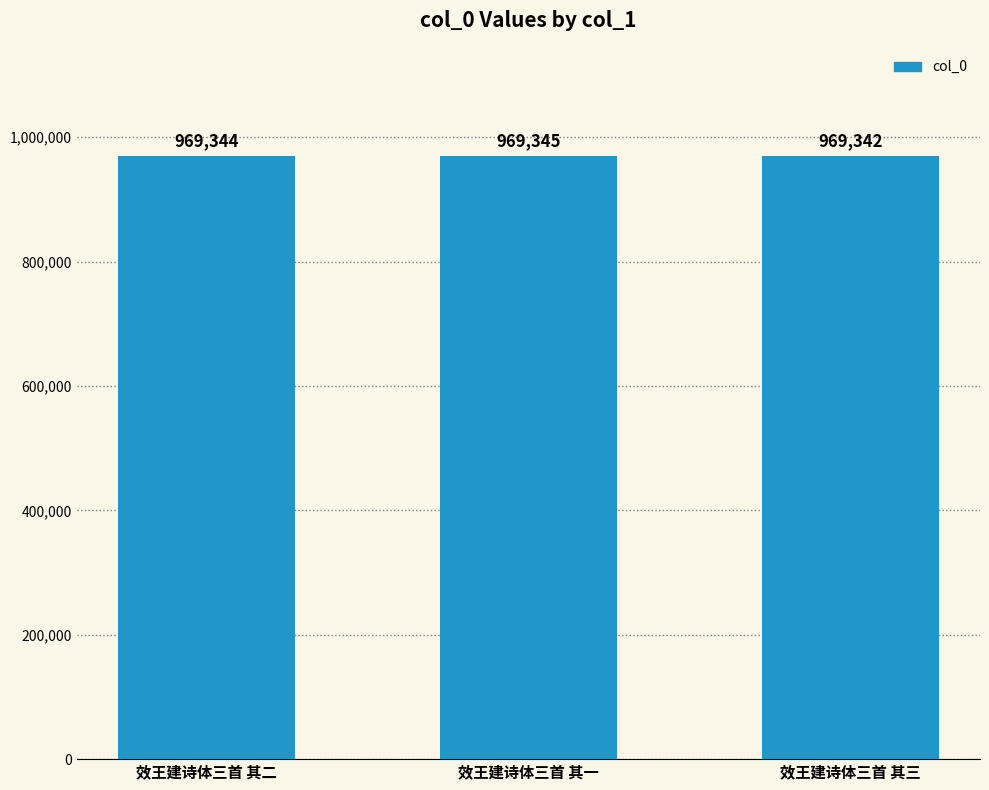

Does the chart contain stacked bars?

No